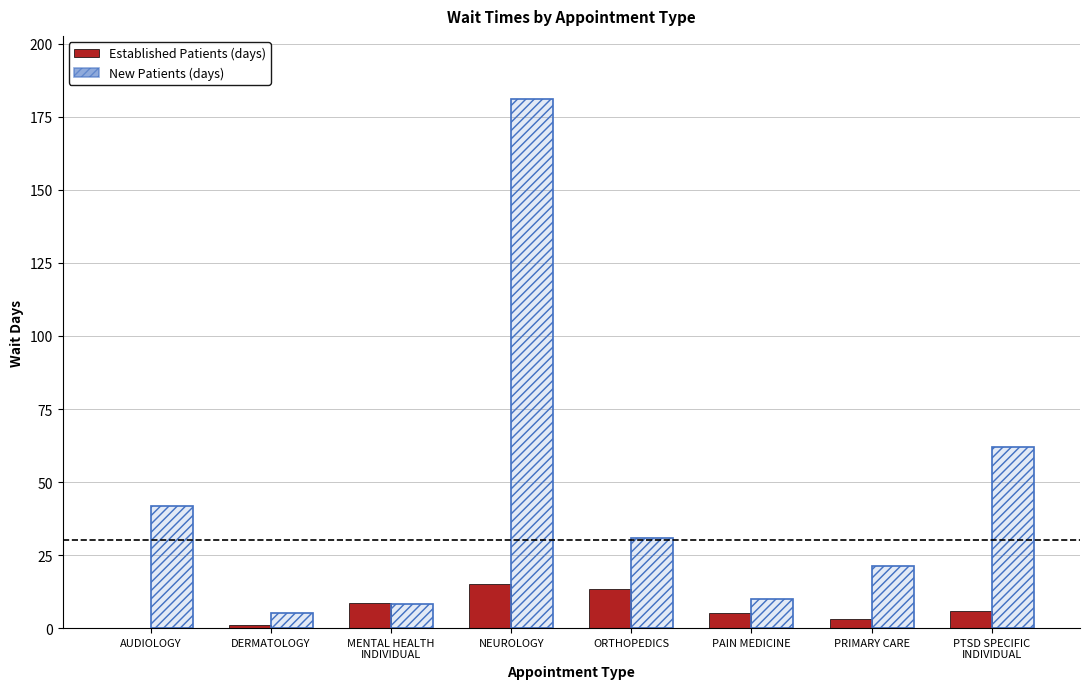

What value does the NewPatients series have at DERMATOLOGY?

5.3